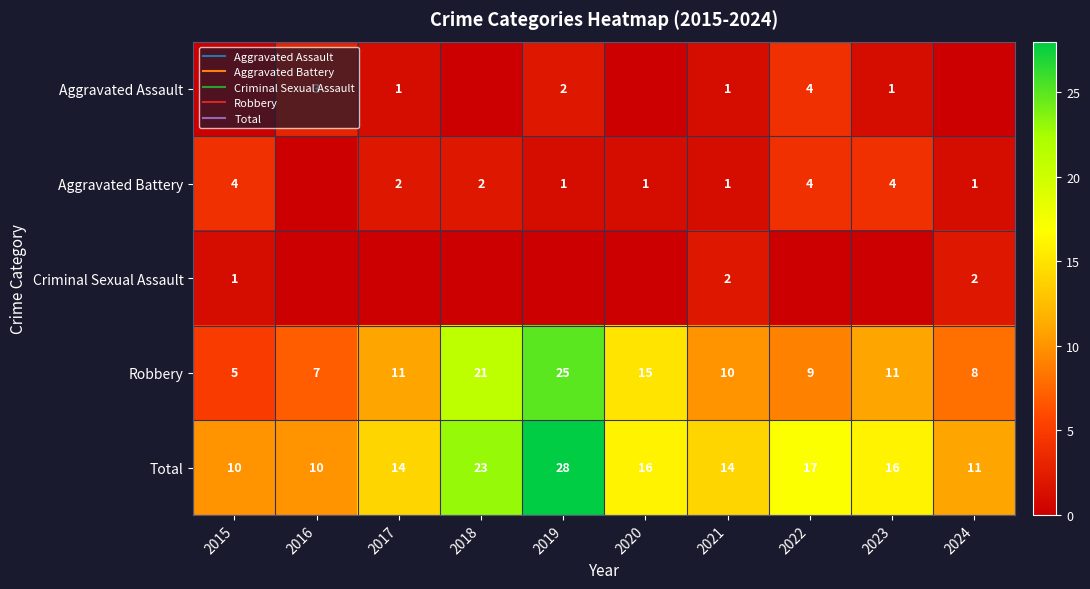

At which label is Criminal Sexual Assault closest to 1?

2015